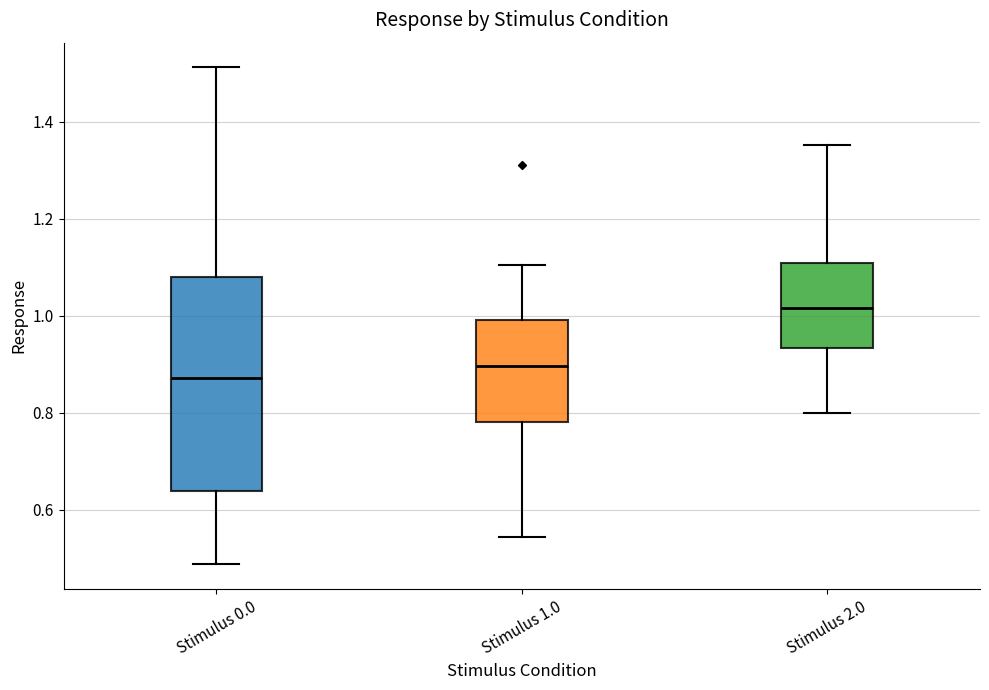

Reading left to right, transcribe this box plot: for each box, give where its median line is, the range the box spans, and where its two whiskers end, as read against the y-axis. The values are not printed on the chart, so give them approximately, as read against the axis.

Stimulus 0.0: median 0.88, box 0.64 to 1.08, whiskers 0.48 to 1.52
Stimulus 1.0: median 0.90, box 0.78 to 1.00, whiskers 0.54 to 1.10
Stimulus 2.0: median 1.02, box 0.94 to 1.10, whiskers 0.80 to 1.36